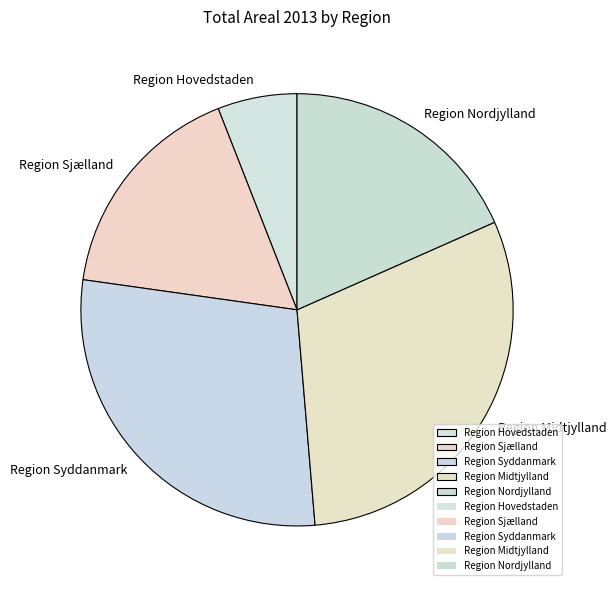

Does any single category account for the majority?

No